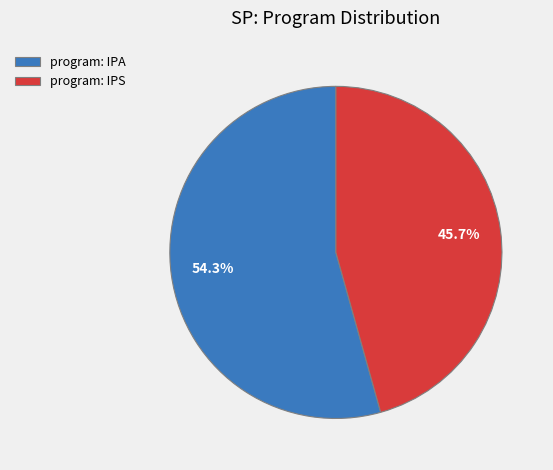

Approximately how many times larger is the value at program: IPA compared to program: IPS?

1.2